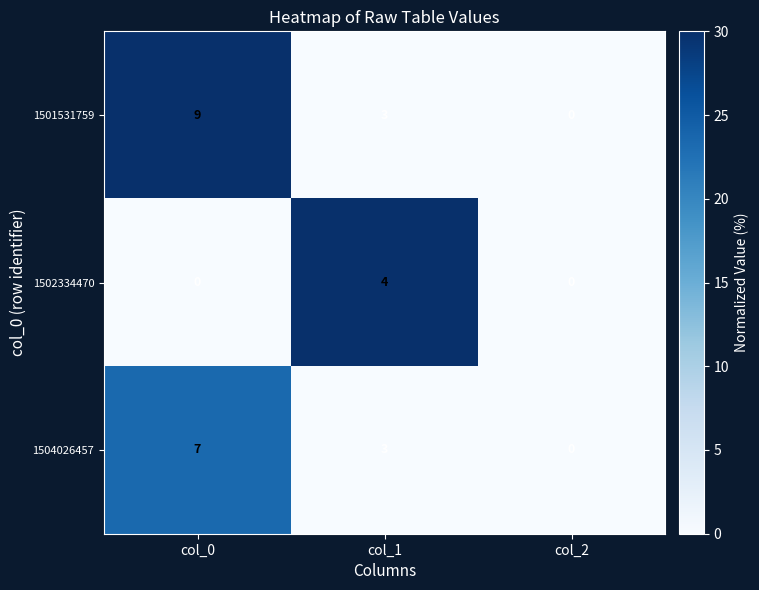

Reading left to right, transcribe all the data shown in this chart.

1501531759: col_0=9	col_1=3	col_2=0
1502334470: col_0=0	col_1=4	col_2=0
1504026457: col_0=7	col_1=3	col_2=0